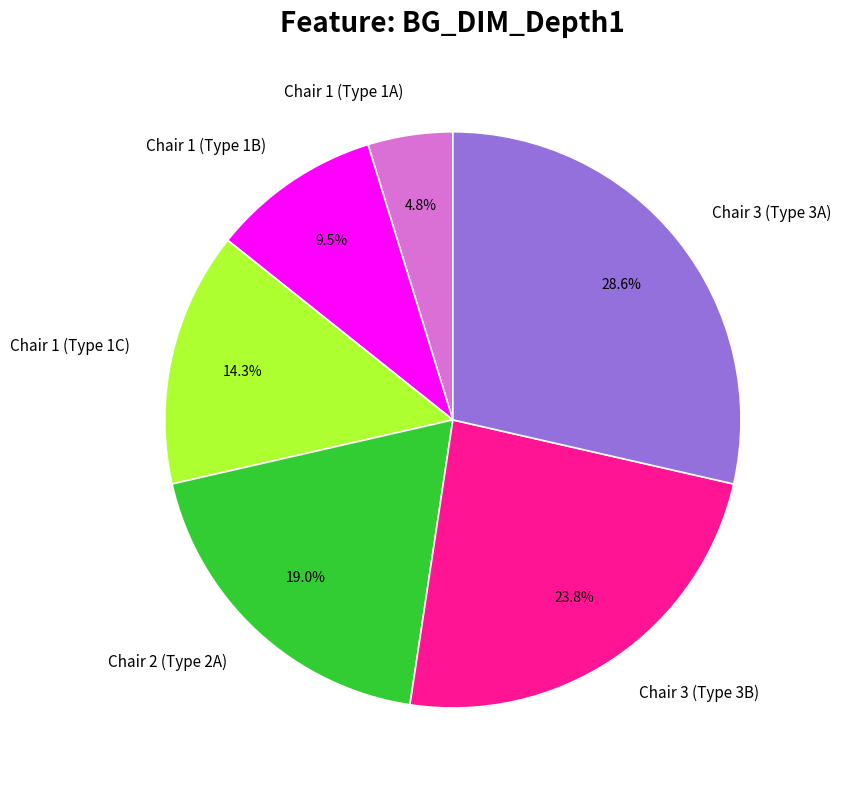

Count the number of slices in the pie.

6